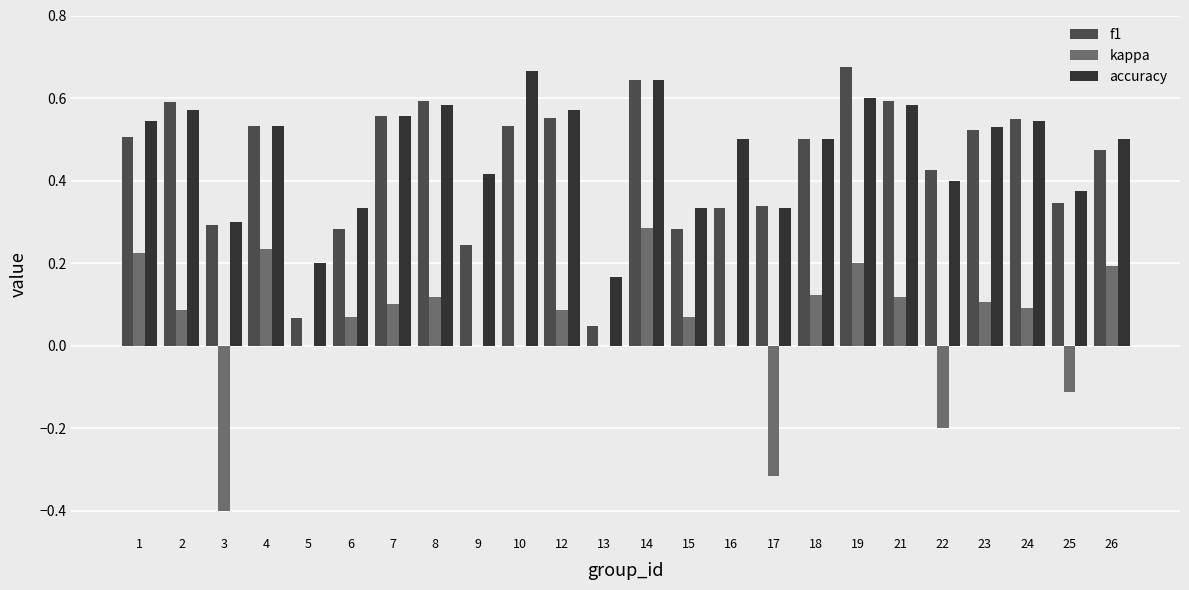

The value of f1 at 14 is 0.1. True or false?

False